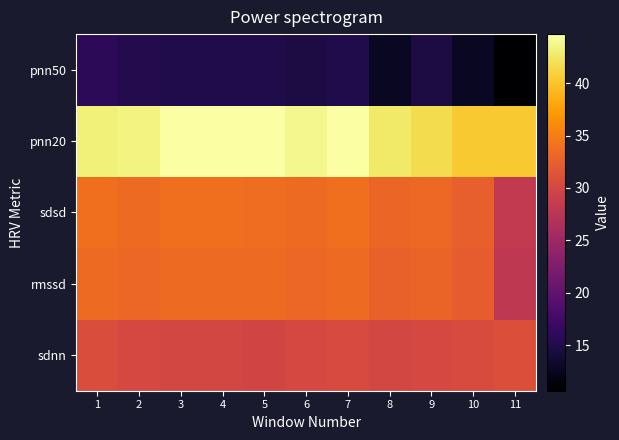

What is the total value across all series at 1?

156.9